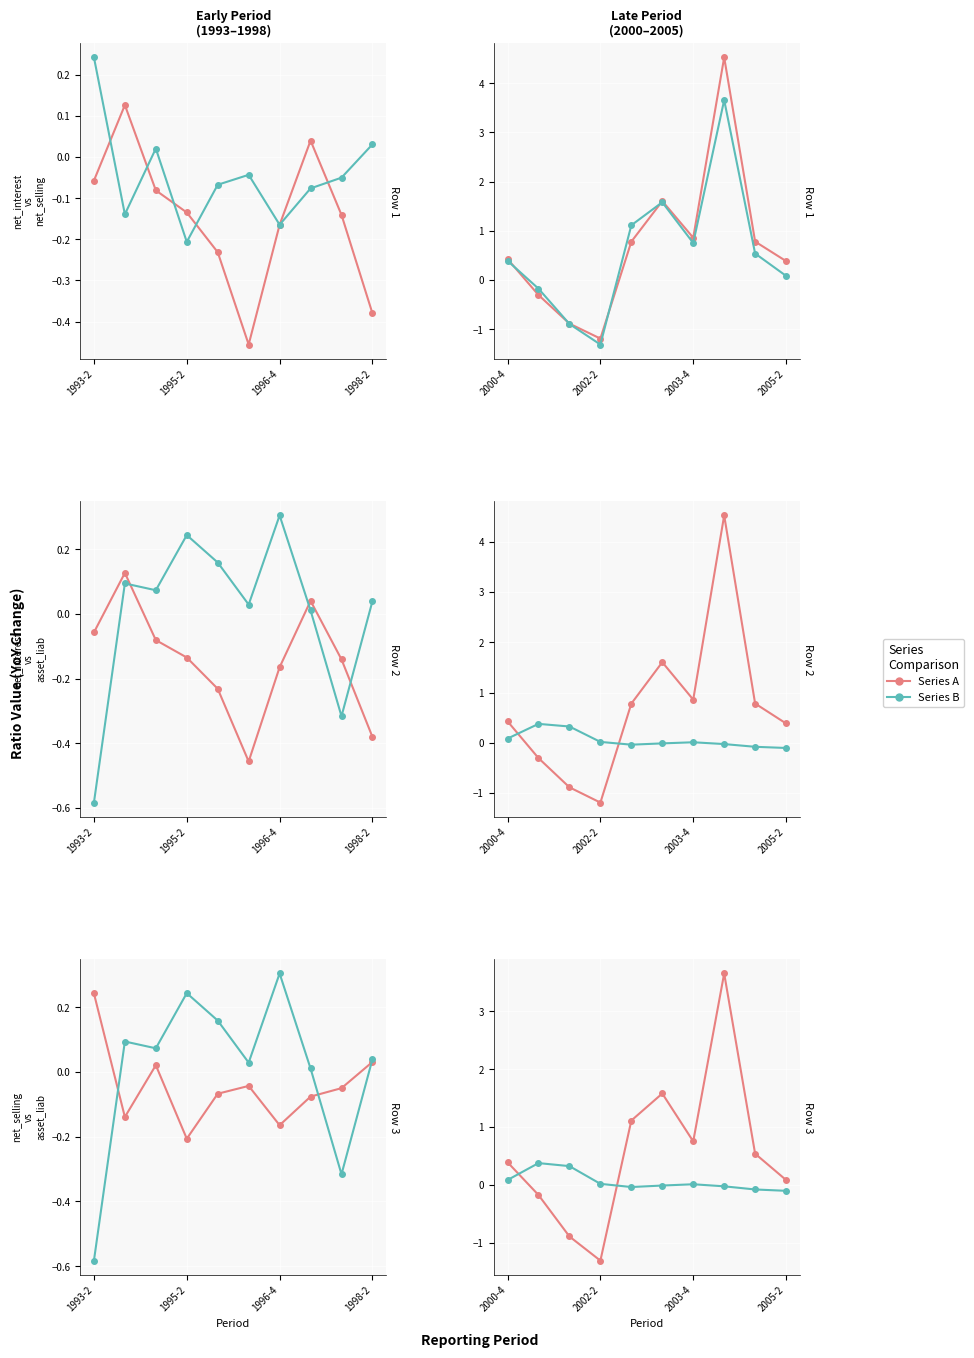

How many intersections are there between net_selling / asset_liab and net_interest / net_selling?

2